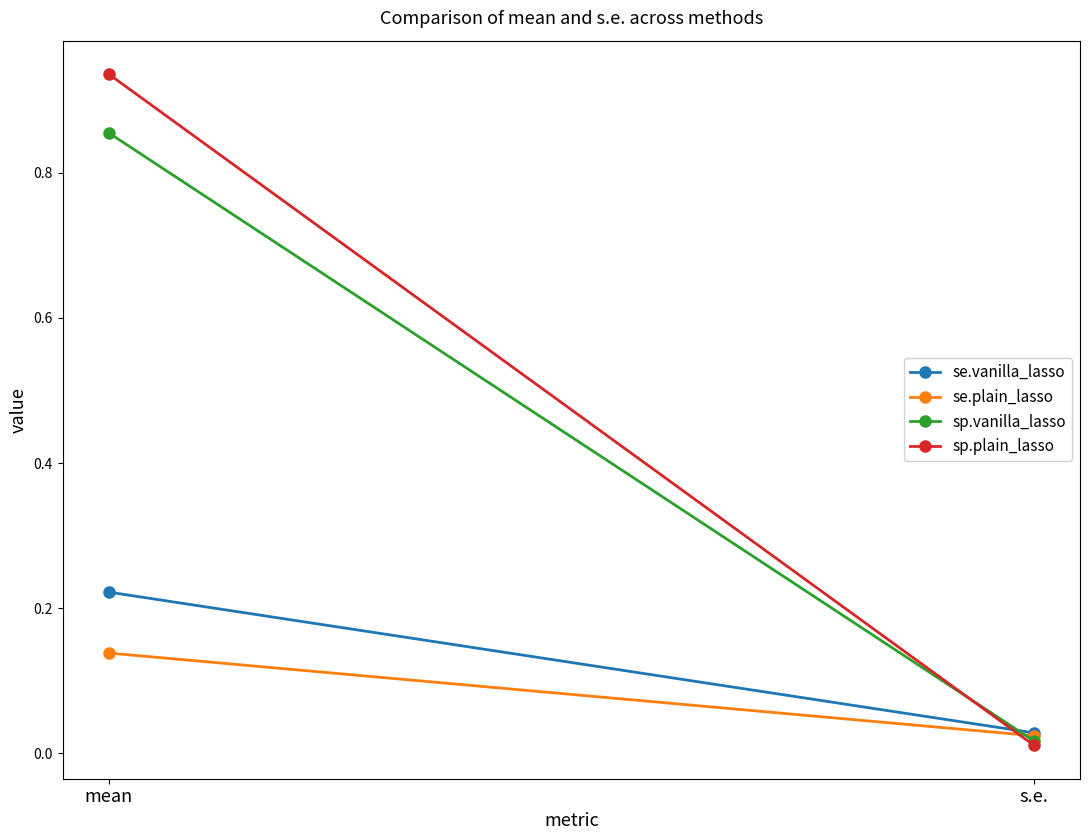

At which label does sp.vanilla_lasso reach its peak?

mean